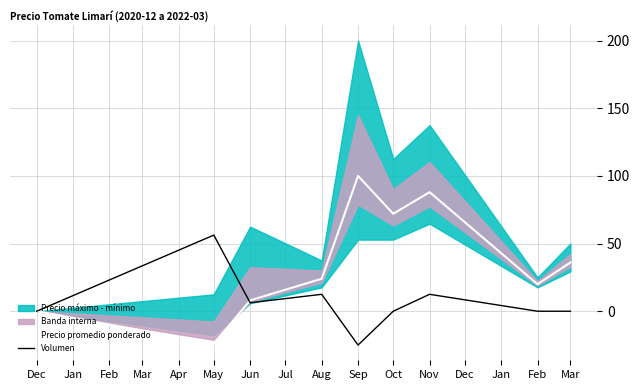

How many interior local valleys does the Volumen series have?

2